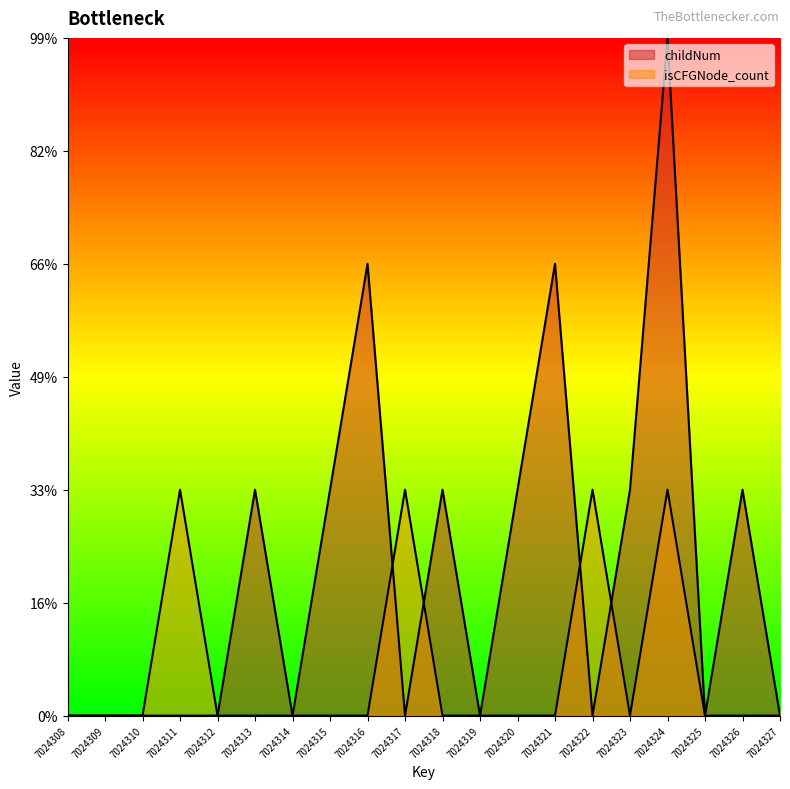

What is the maximum value for childNum?

3